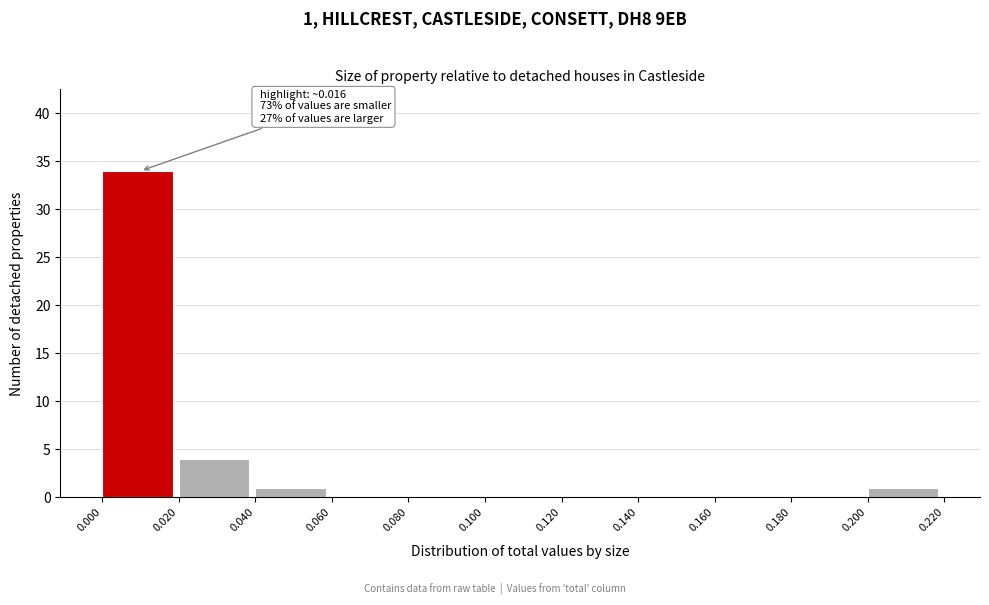

Which range on the x-axis has the tallest bar?

0.000 to 0.020